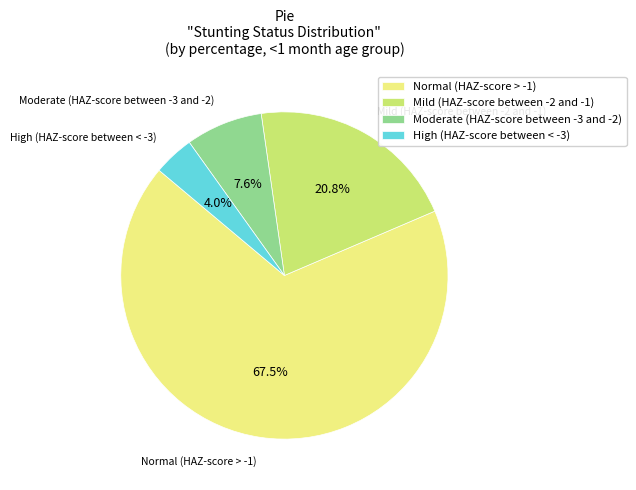

Which slice is the smallest?

High (HAZ-score between < -3)